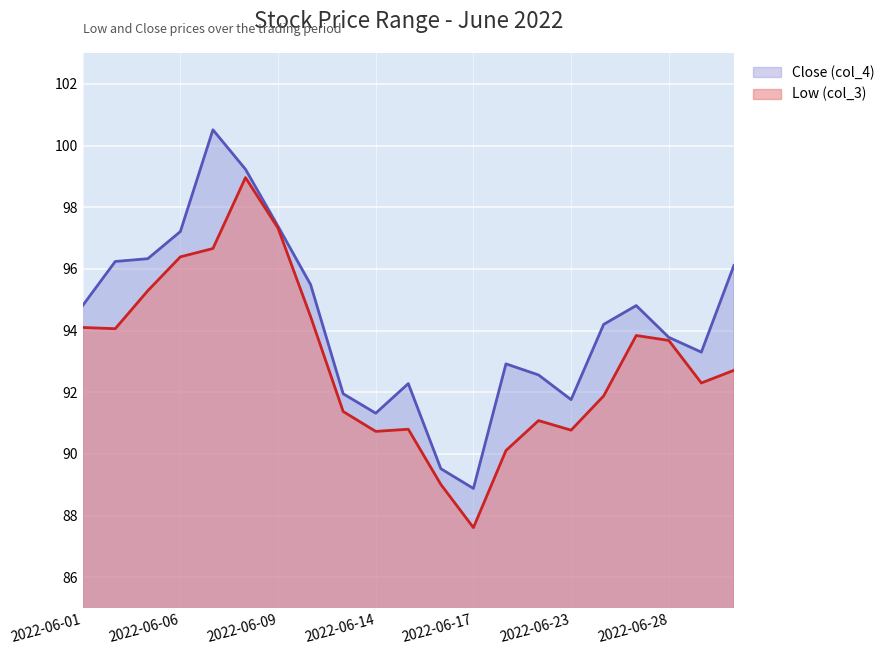

What is the approximate value of Close (col_4) at 2022-06-16?

89.5